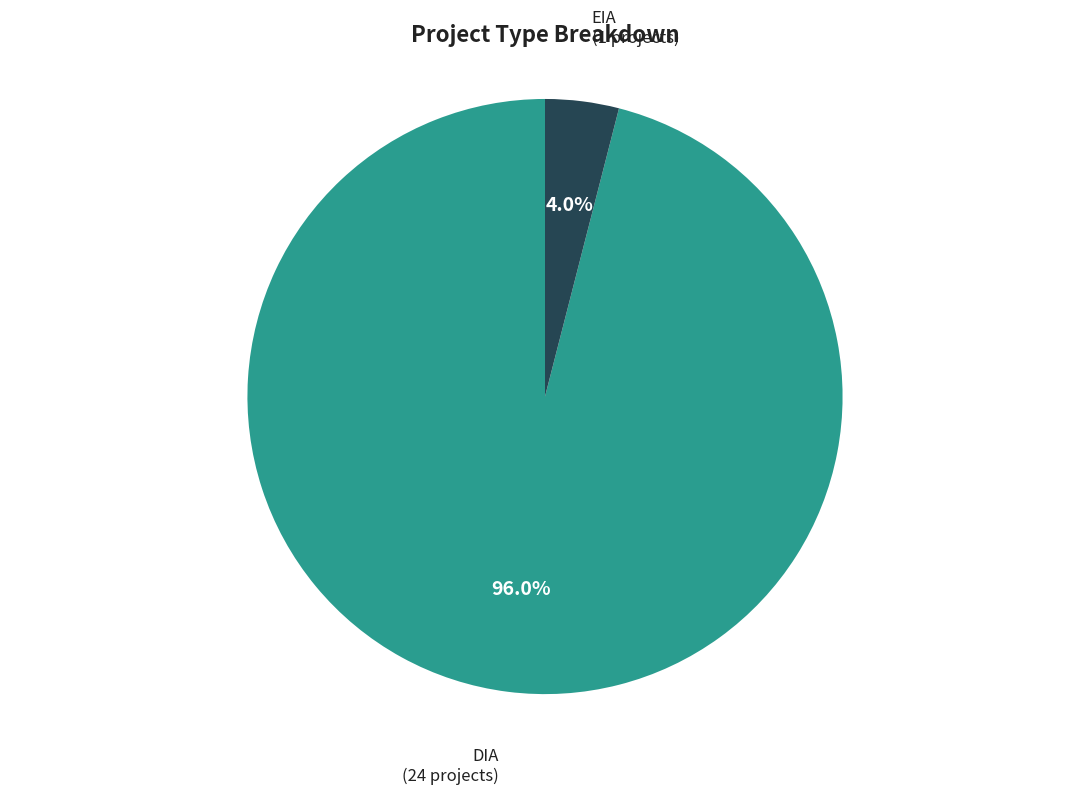

Rank the categories by value from lowest to highest.

EIA, DIA